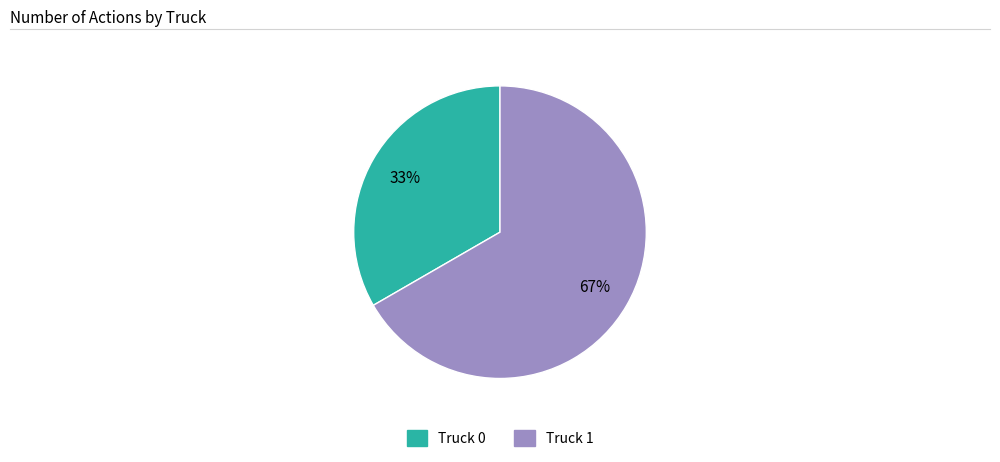

Which has a higher value, Truck 1 or Truck 0?

Truck 1